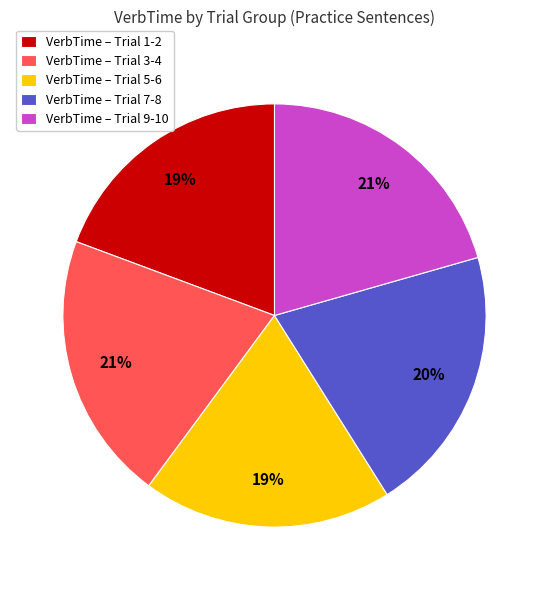

Is it true that VerbTime – Trial 1-2 is 34% of the pie?

False